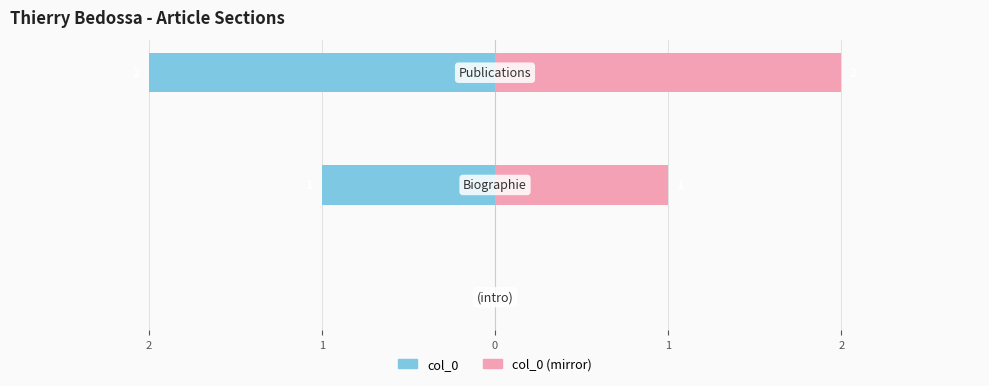

What is the spread (max minus min) of values at 2?

2